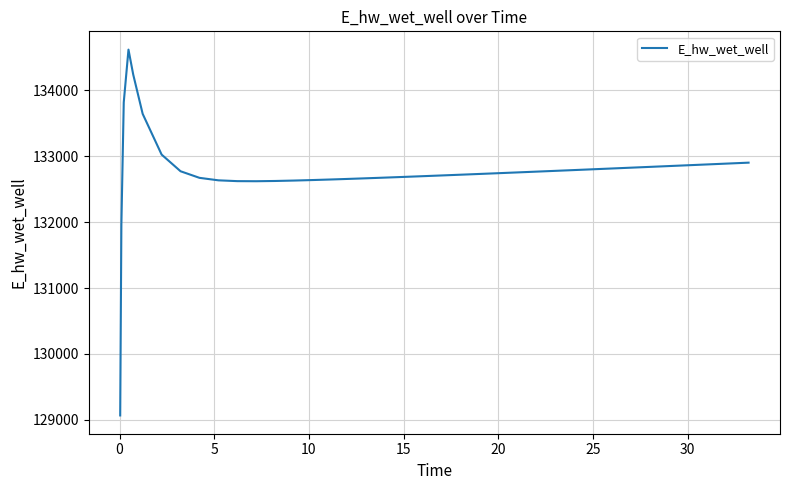

What is the difference between the maximum and minimum values?

5551.1